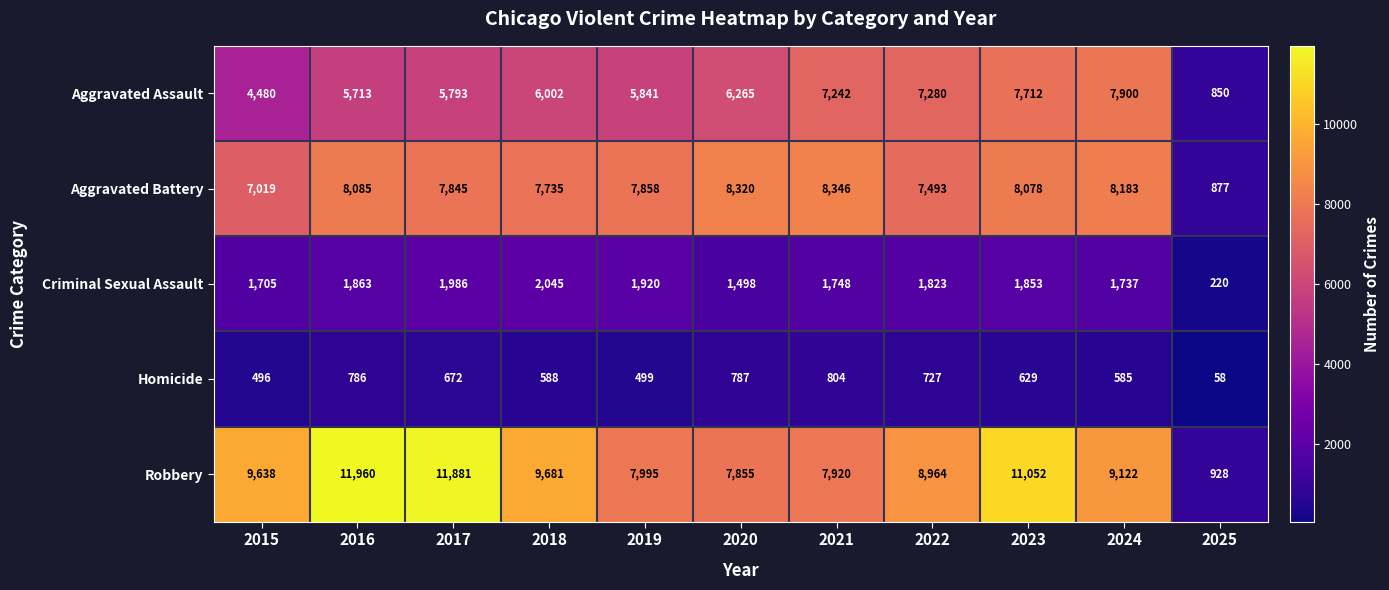

Rank the series at 2018 from highest to lowest value.

Robbery, Aggravated Battery, Aggravated Assault, Criminal Sexual Assault, Homicide